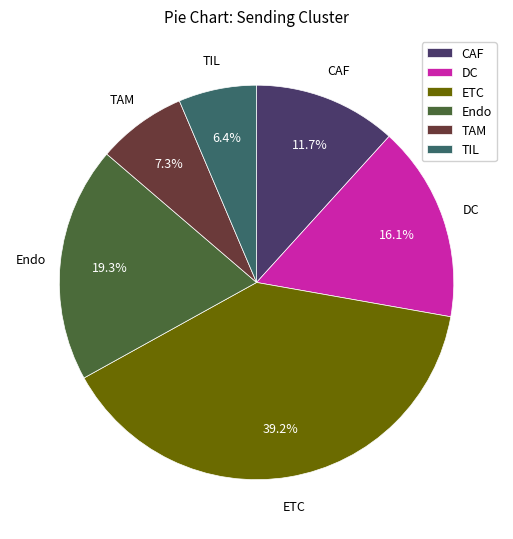

Which category has the biggest portion of the pie?

ETC